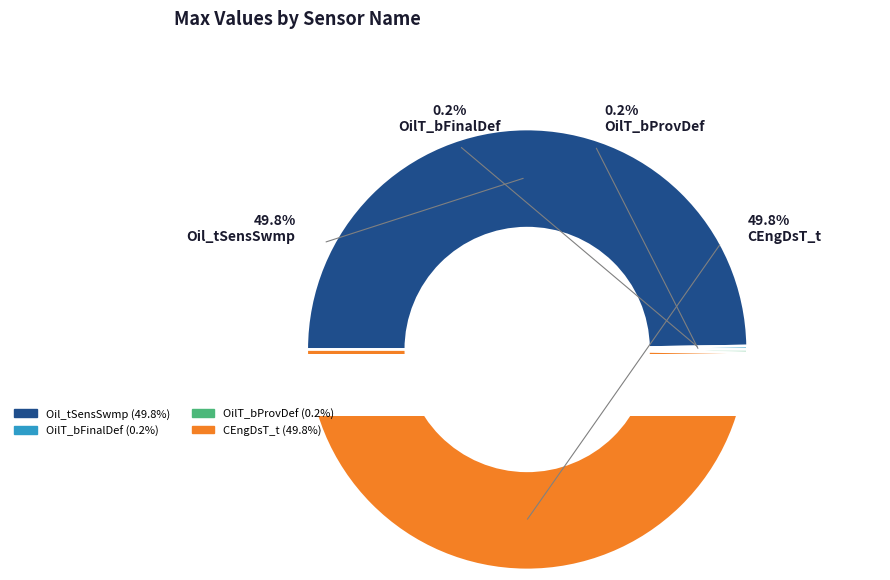

What is the smallest slice in the pie chart?

OilT_bFinalDef